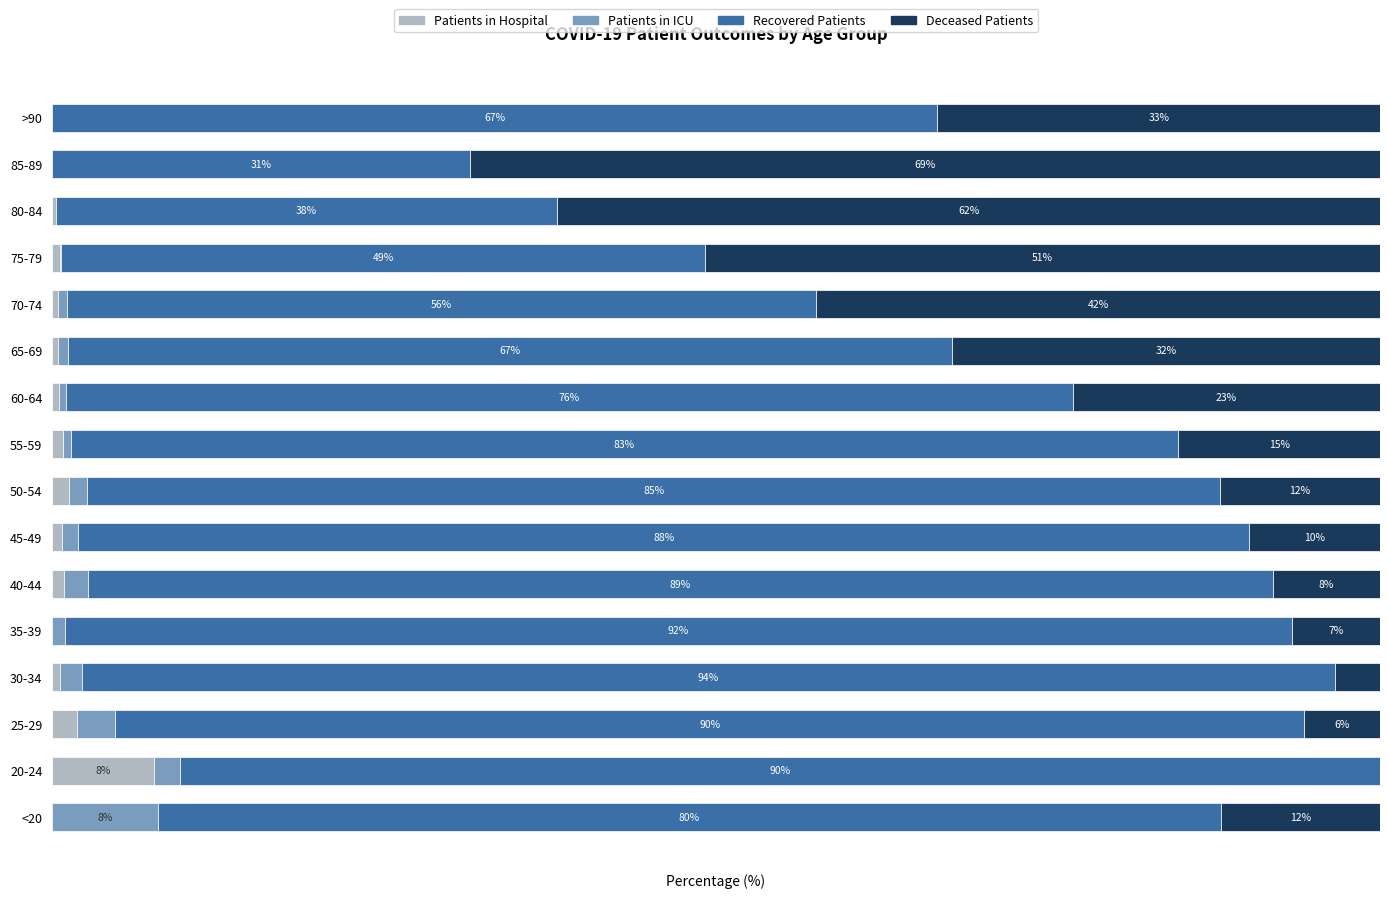

What are all the series names shown in the legend?

Patients in Hospital, Patients in ICU, Recovered Patients, Deceased Patients